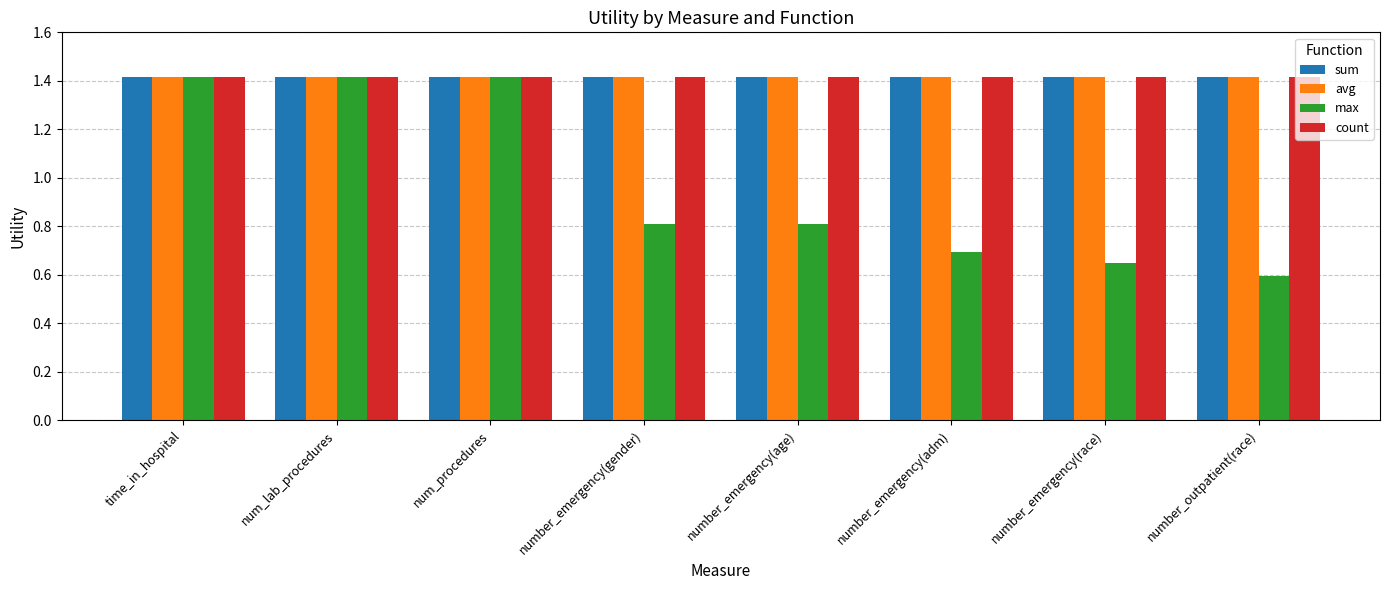

Which series has the largest range (max minus min)?

max